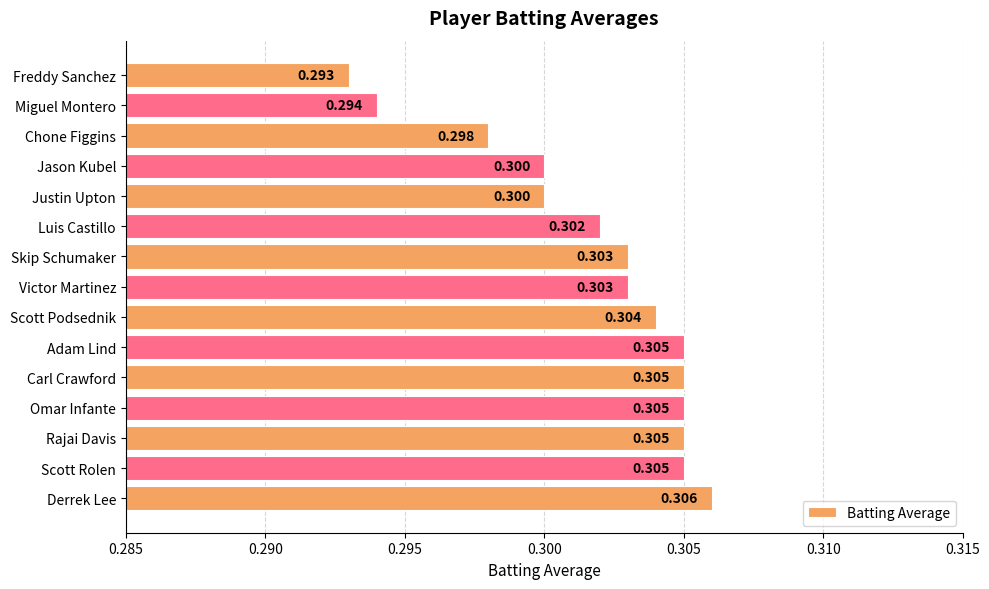

Where is the data nearest to the value 0?

Freddy Sanchez